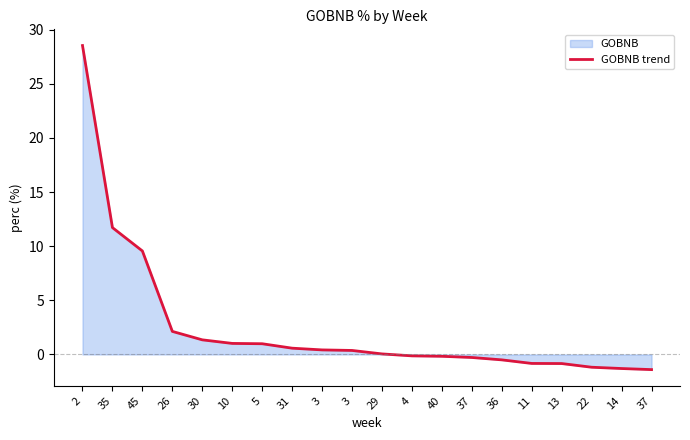

What is the value of the 14th point from the left?

-0.3